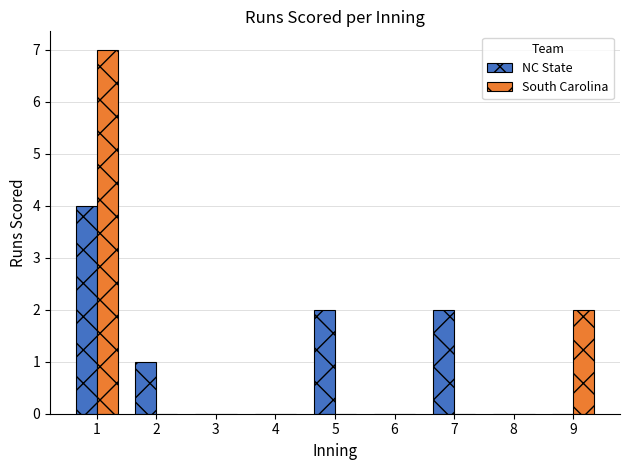

Reading right to left, extract all data points from this chart.

NC State: 0	0	2	0	2	0	0	1	4
South Carolina: 2	0	0	0	0	0	0	0	7